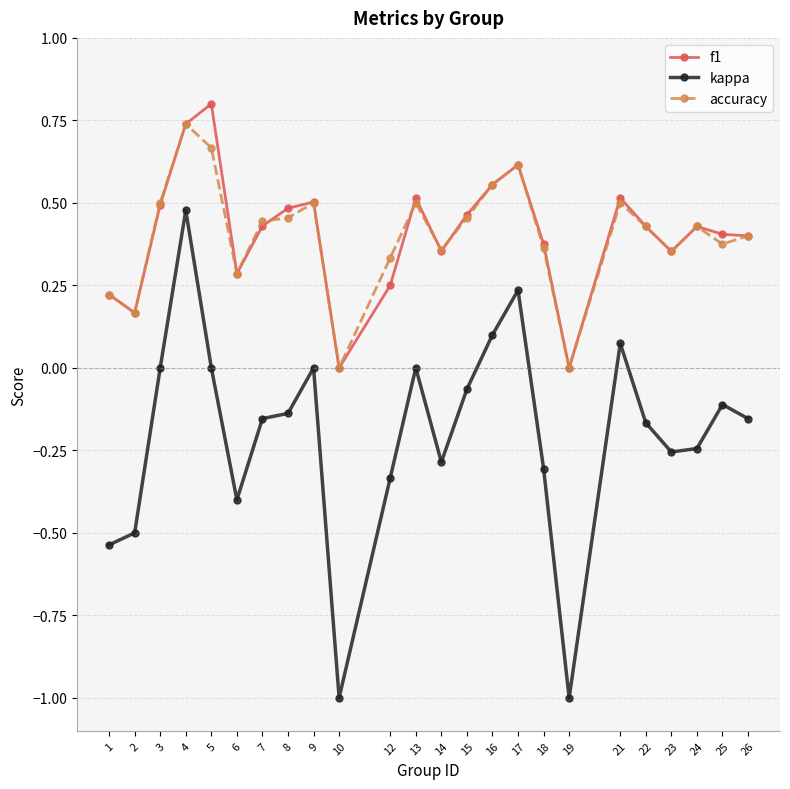

Rank the series by their maximum value, from lowest to highest.

kappa, accuracy, f1